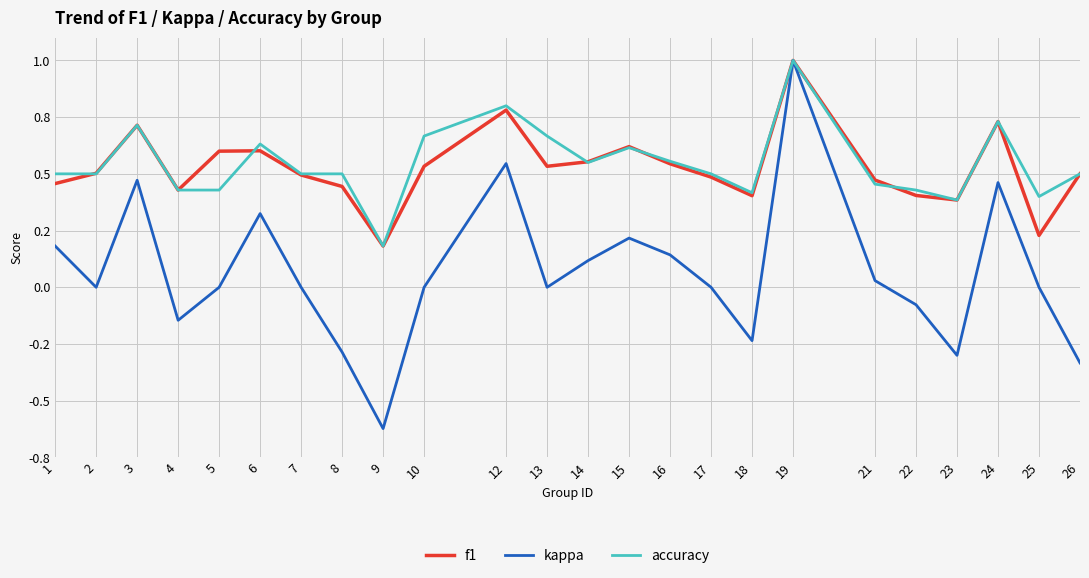

What is the approximate value of accuracy at 12?

0.8